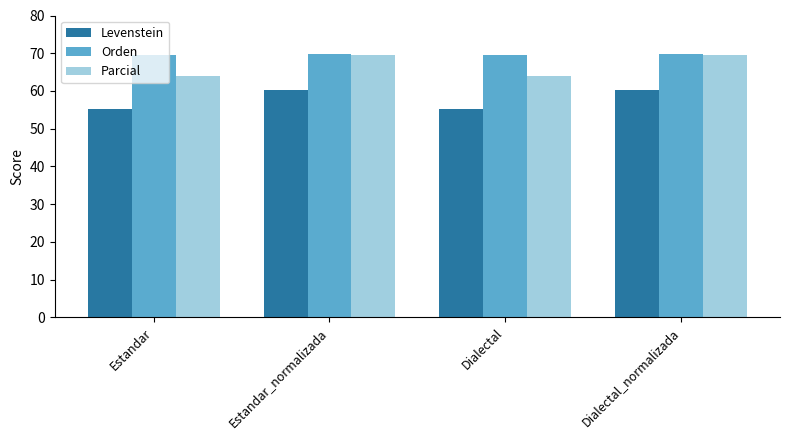

What is the difference between the maximum and minimum values in the Orden series?

0.2